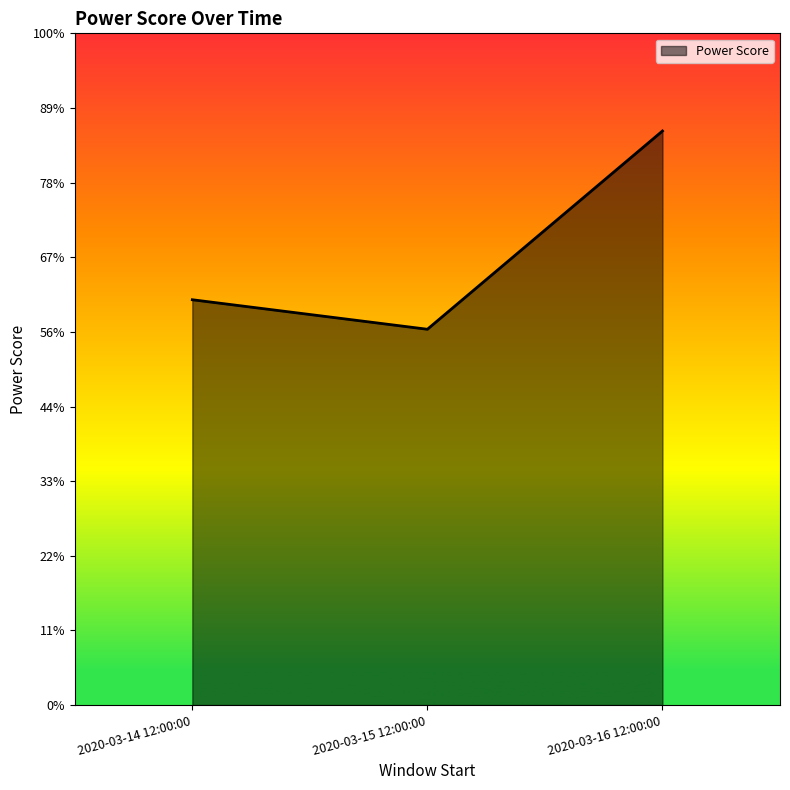

Is this an area chart (filled region under the line)?

Yes